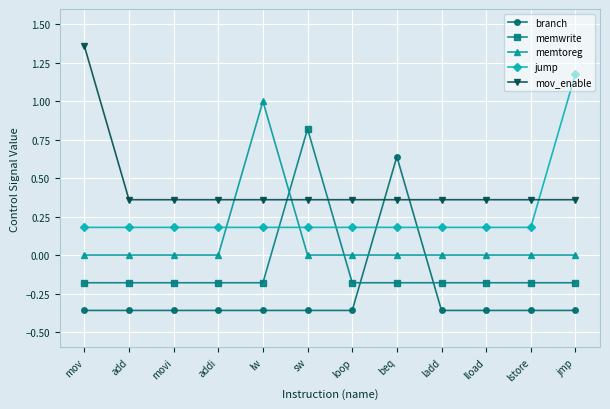

Rank the series at lload from highest to lowest value.

mov_enable, jump, memtoreg, memwrite, branch